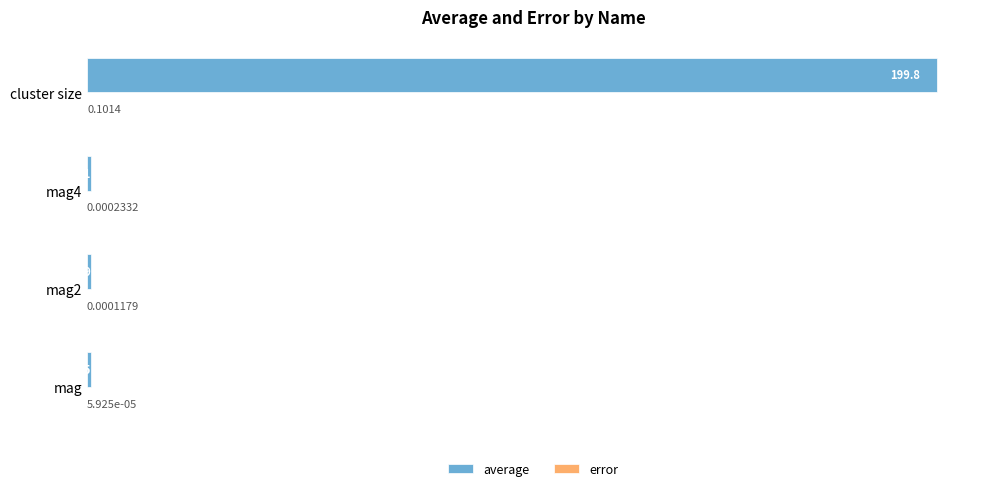

Which series has the largest total across all categories?

average